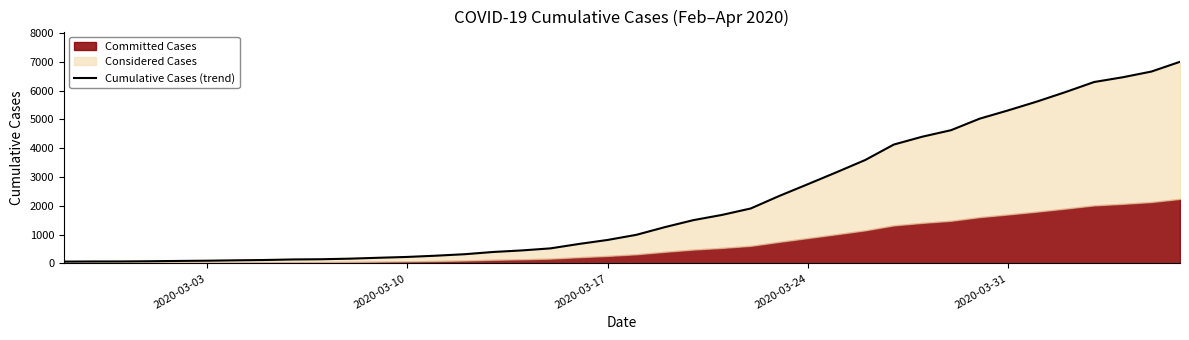

How many lines are shown in the chart?

1